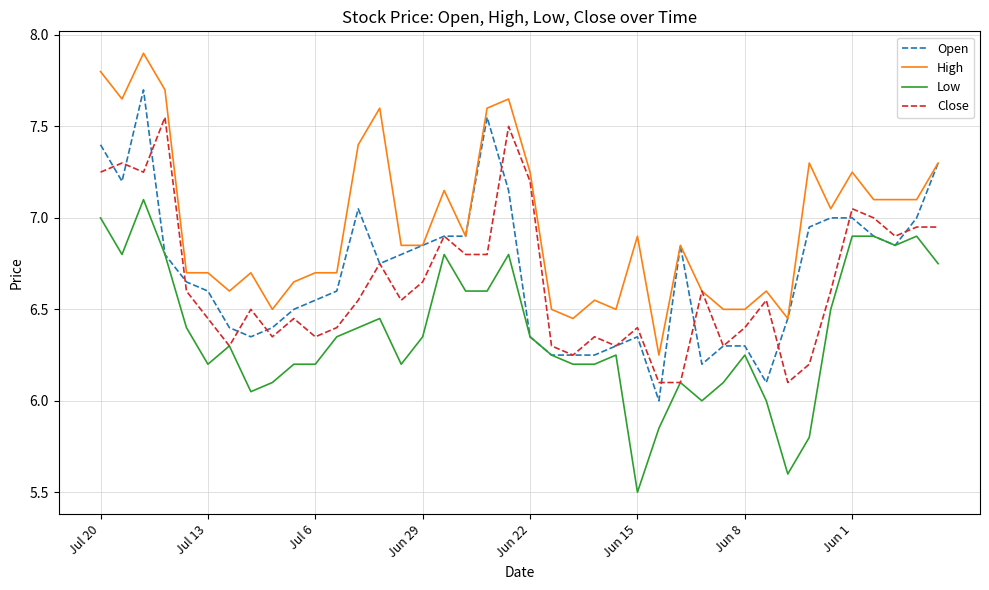

True or false: Low and High cross at least once.

False